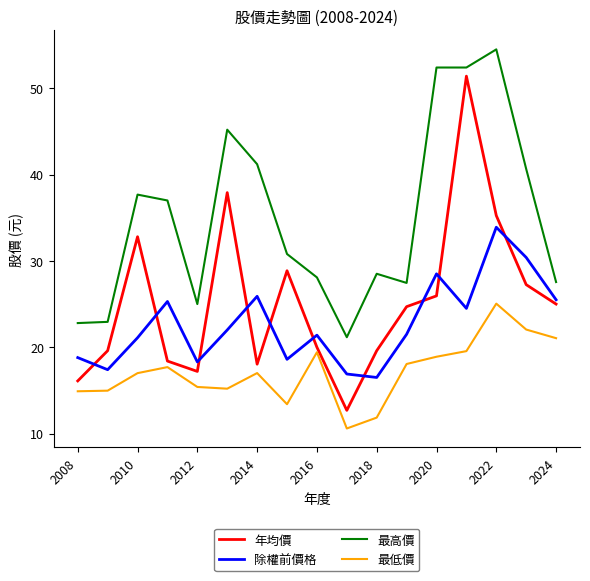

What is the greatest value displayed?

54.5